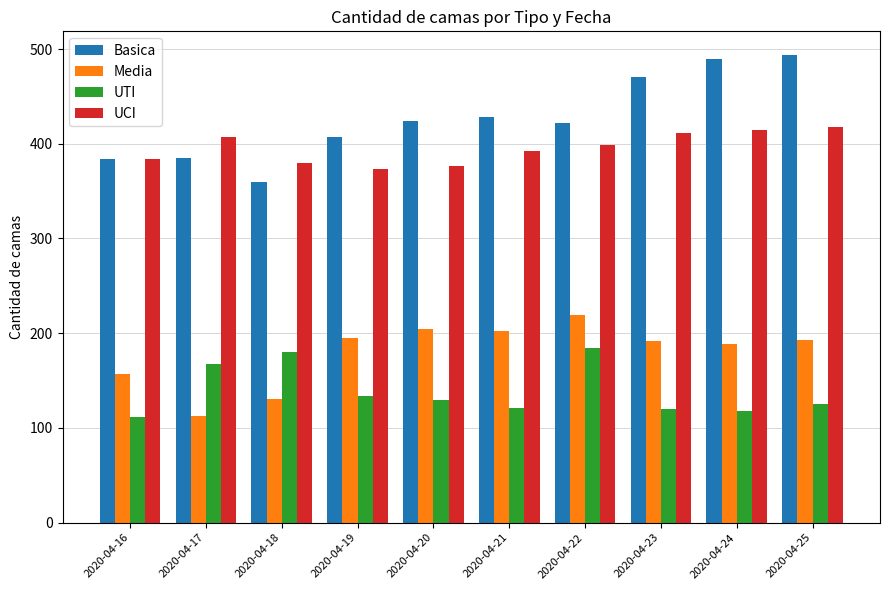

Are the bars grouped side by side (vs. stacked)?

Yes